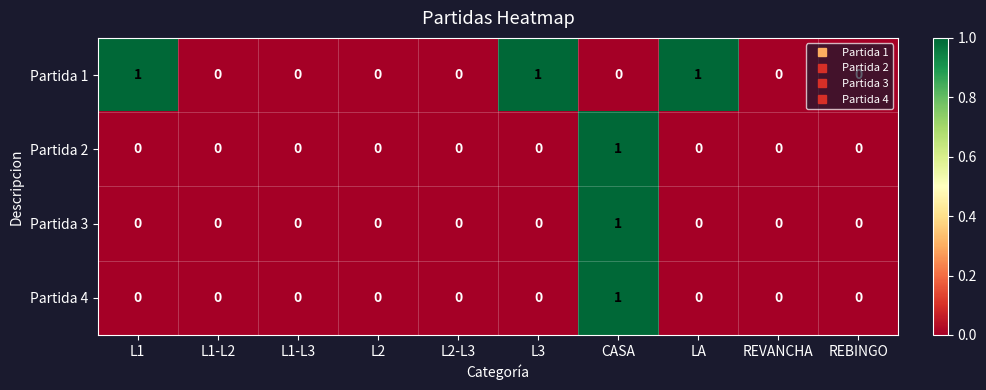

Count the Partida 2 values in the range 0 to 1.

10